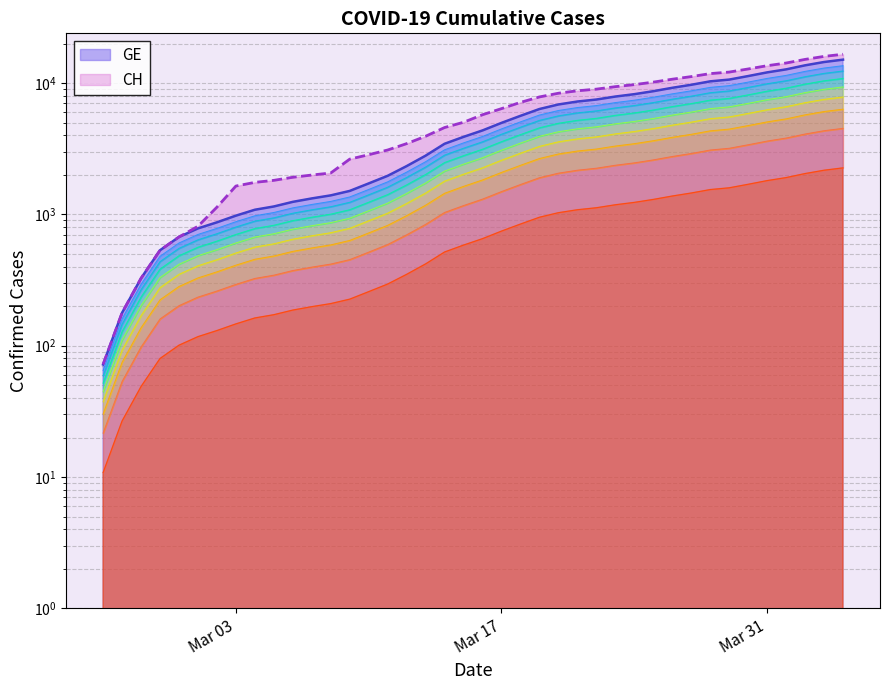

The value of GE at 2020-02-26 is 273. True or false?

False